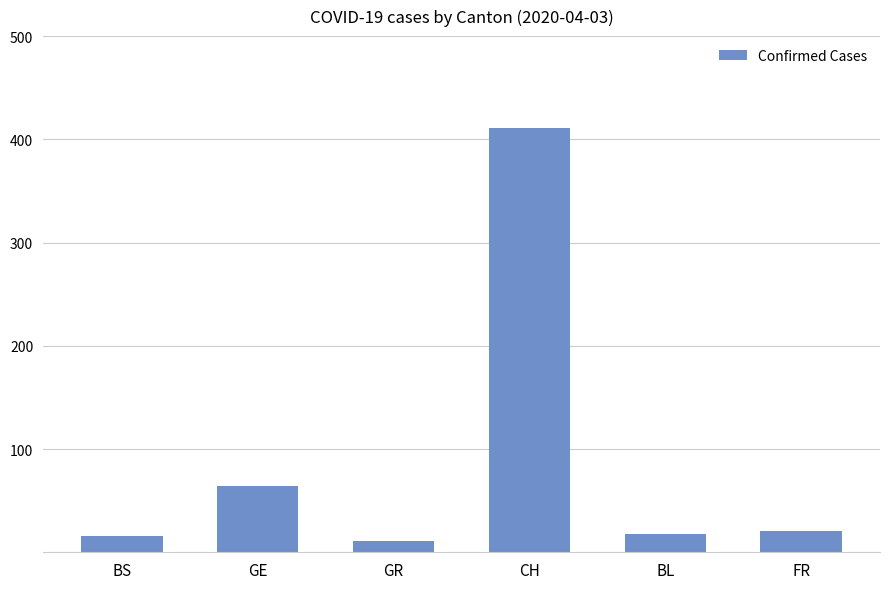

Count the number of data series in this chart.

1